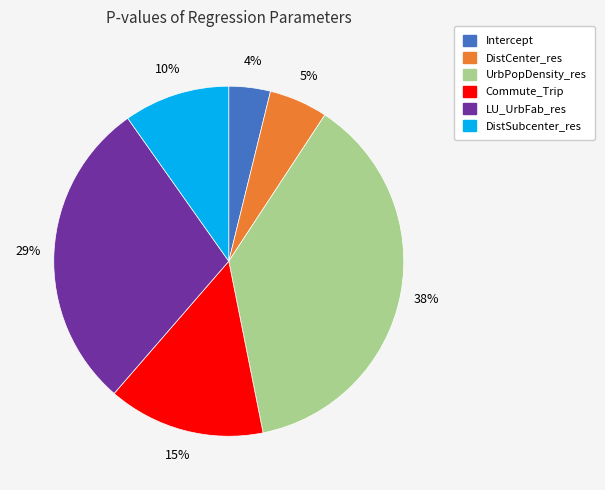

How many slices are in this pie chart?

6